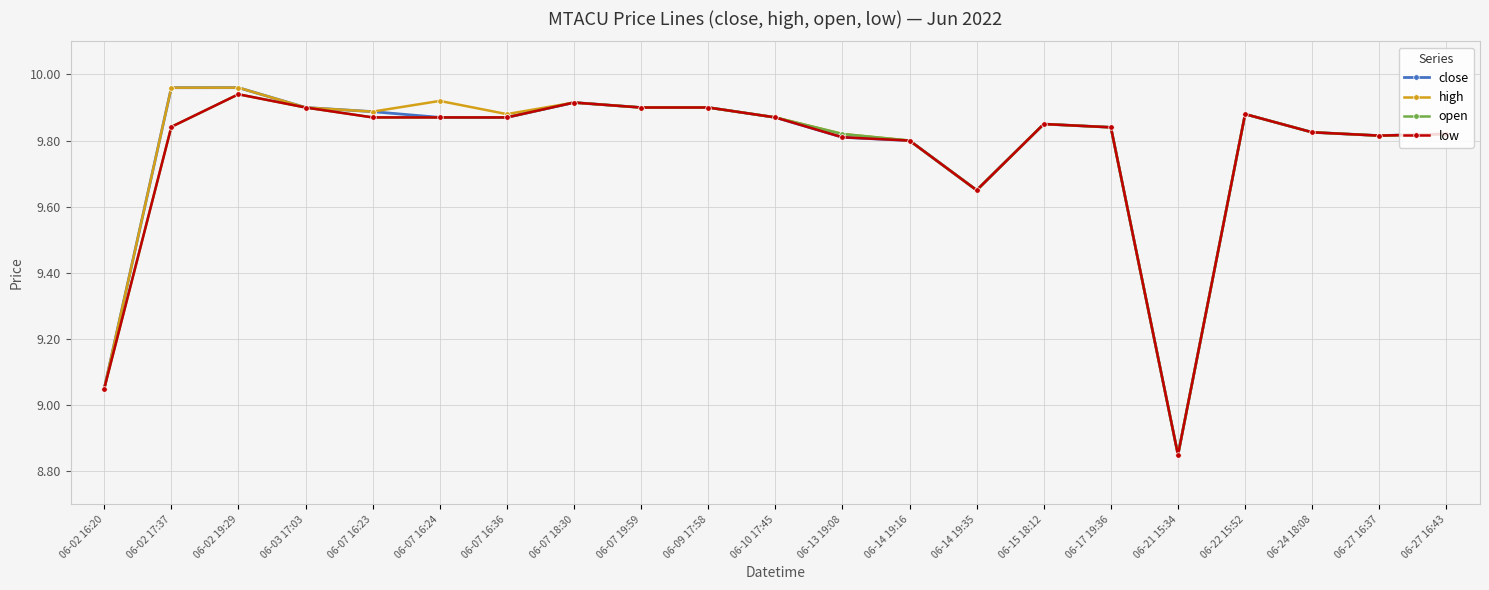

At which label does high first exceed 9?

06-02 16:20